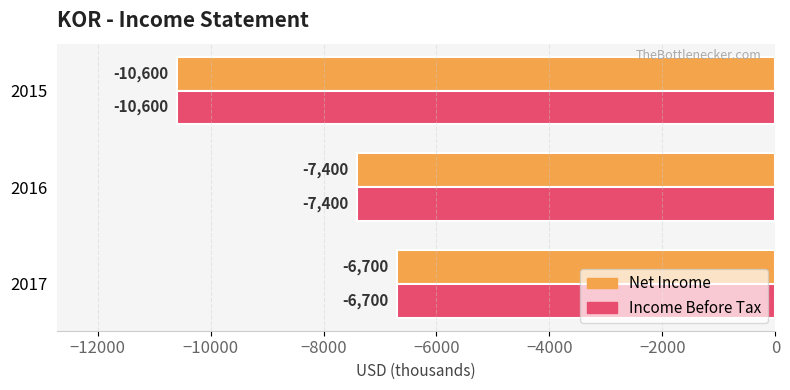

The Net Income series shows -11909 at 2017. True or false?

False